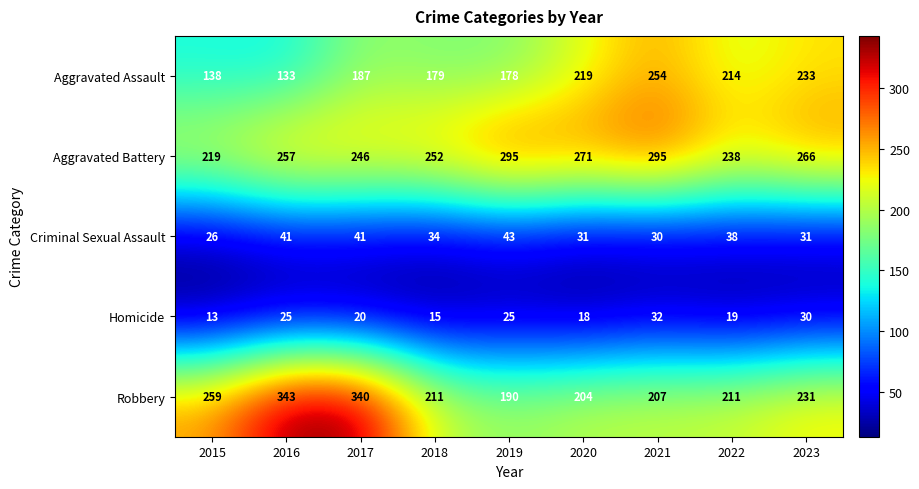

Which series has the largest total across all categories?

Aggravated Battery